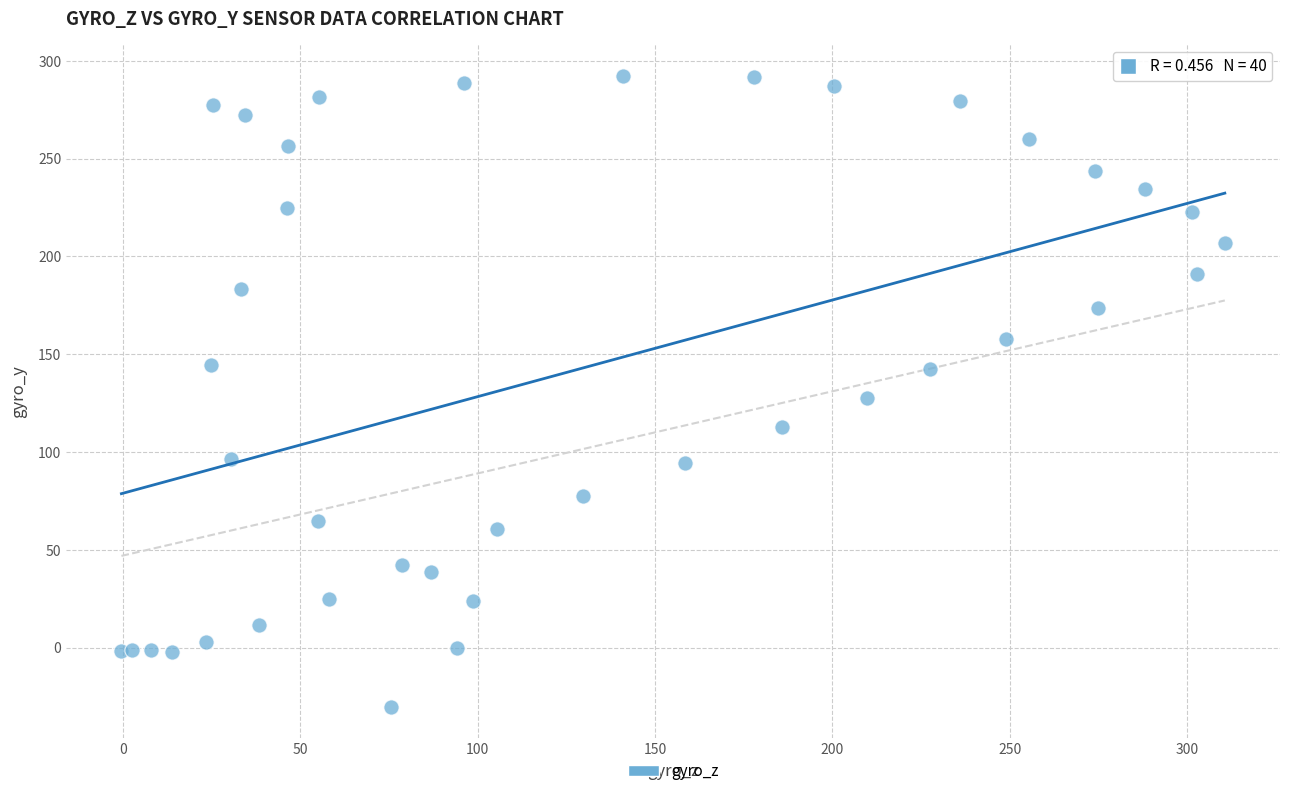

What Y value in the scatter plot is closest to 131?

127.4